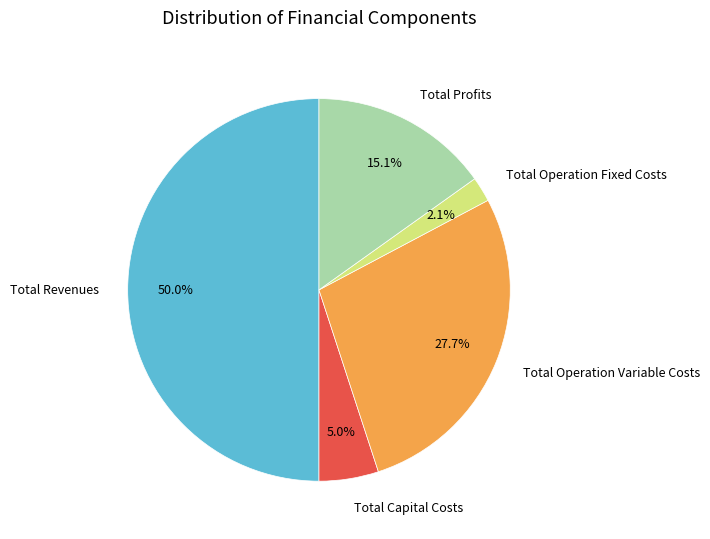

What percentage is the Total Operation Variable Costs slice, to the nearest percent?

28%